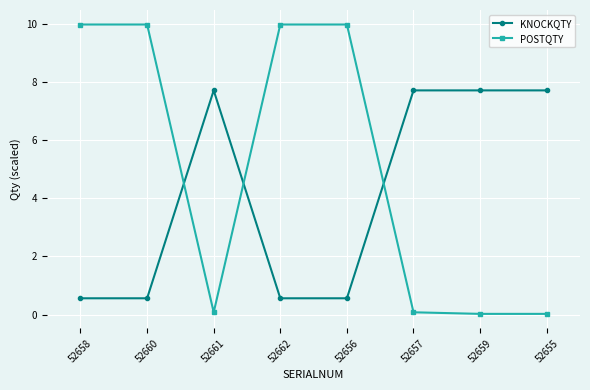

At how many categories does at least one series exceed 7?

8